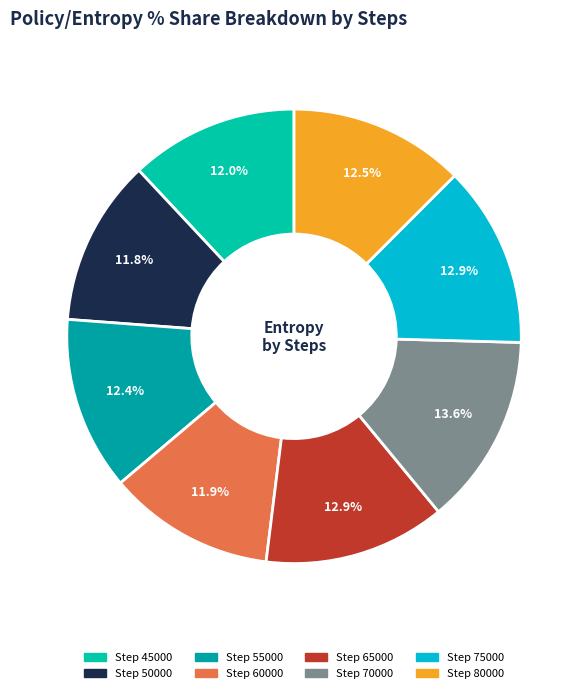

How many slices are in this pie chart?

8